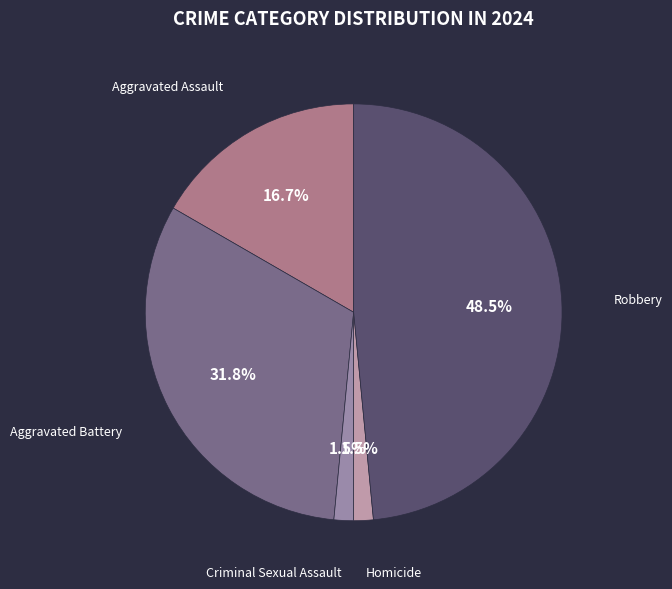

Is there any slice that represents more than half of the pie?

No